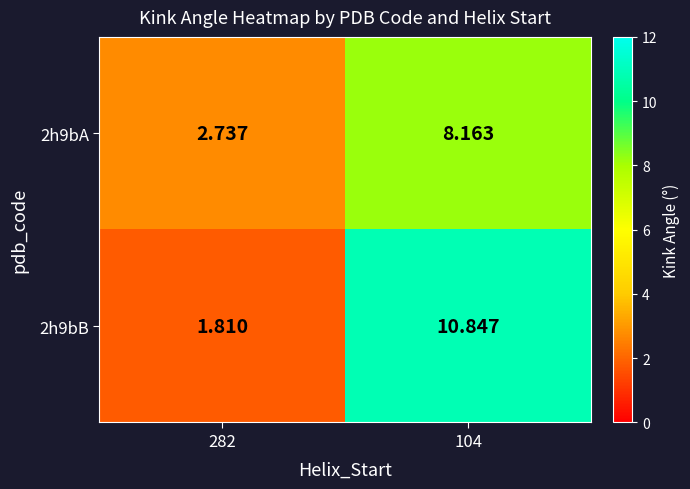

How many distinct data groups are displayed?

2